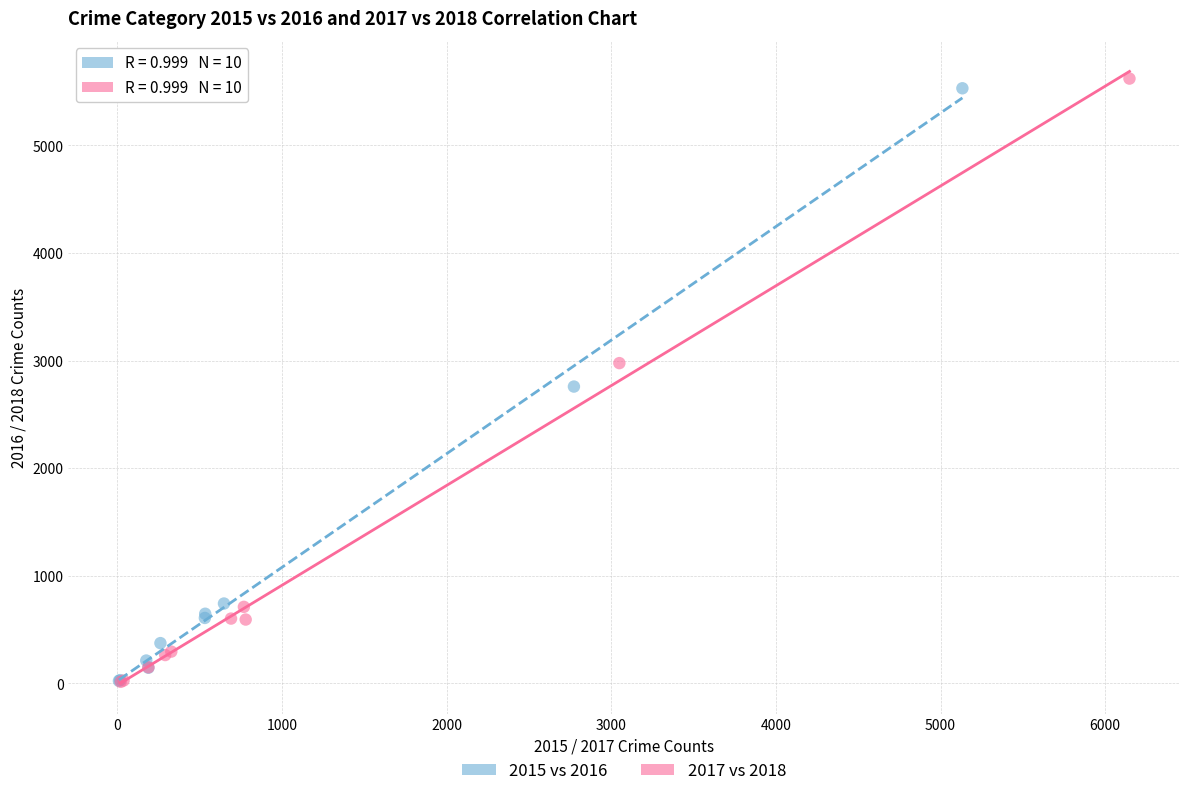

What are all the series names shown in the legend?

2015 vs 2016, 2017 vs 2018